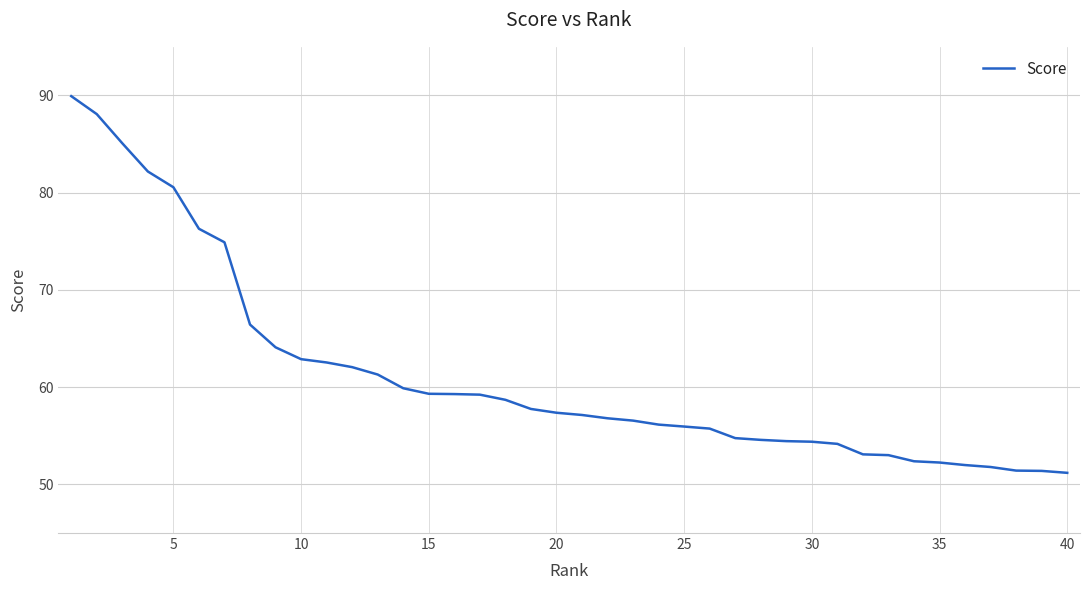

What is the maximum value shown in the chart?

89.9